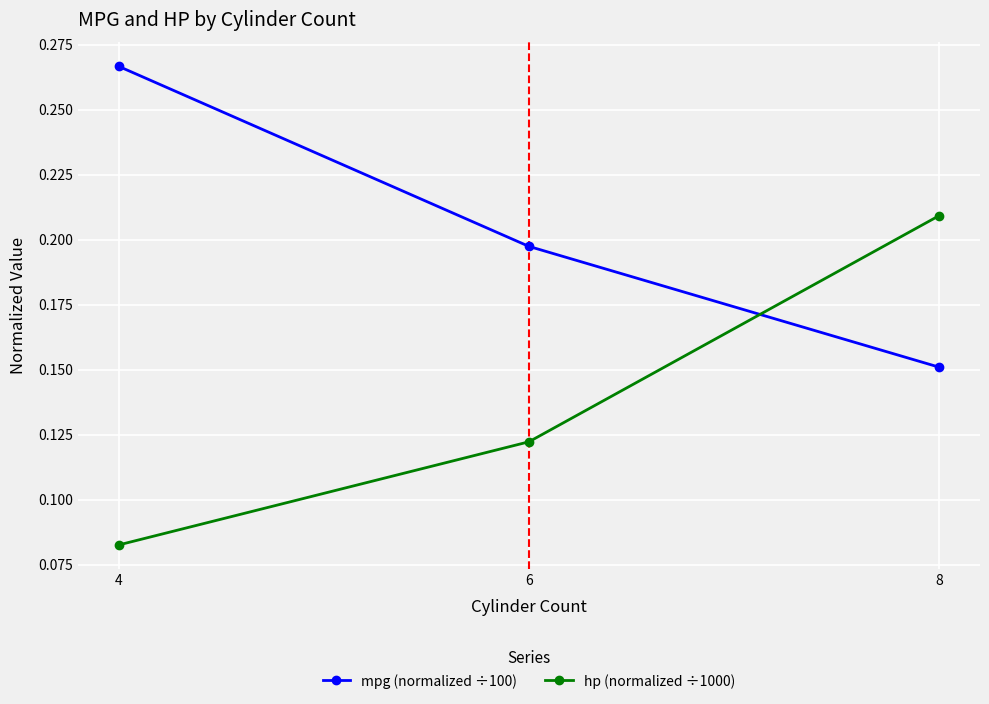

Which series changed the most between 4 and 6?

mpg (normalized ÷100)